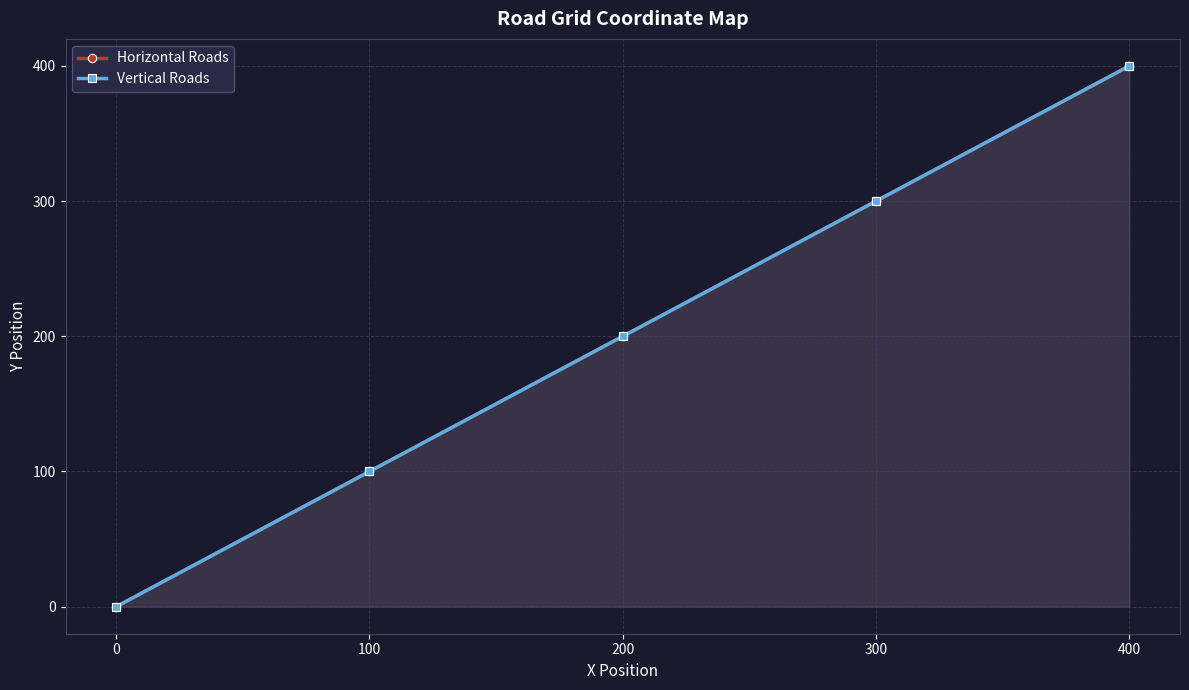

Which series has the largest range (max minus min)?

Horizontal Roads